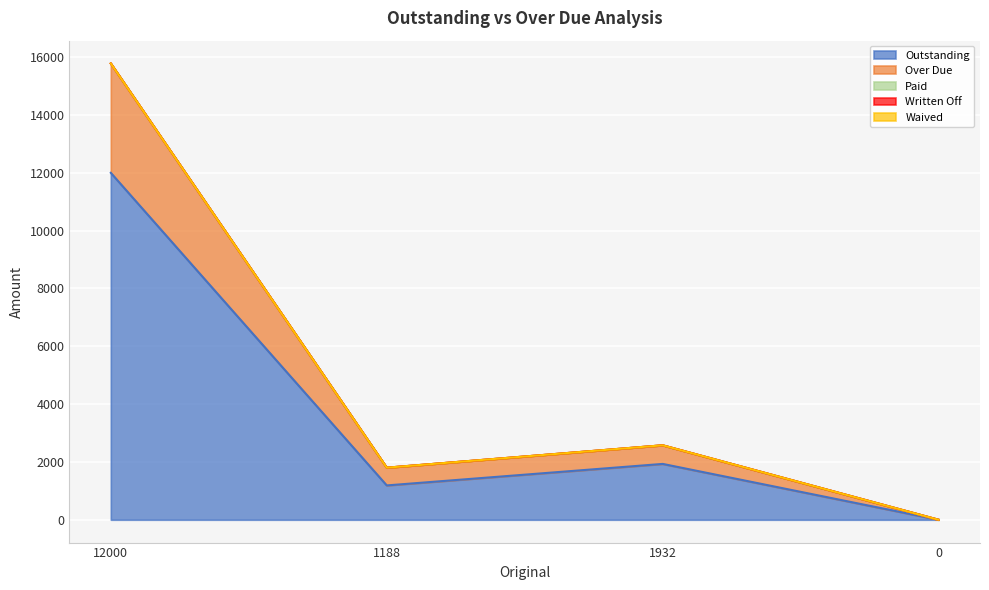

Reading left to right, transcribe all the data shown in this chart.

Outstanding: 12000.0	1188.0	1932.0	0.0
Over Due: 3782.6	613.4	644.0	0.0
Paid: 0.0	0.0	0.0	0.0
Written Off: 0.0	0.0	0.0	0.0
Waived: 0.0	0.0	0.0	0.0